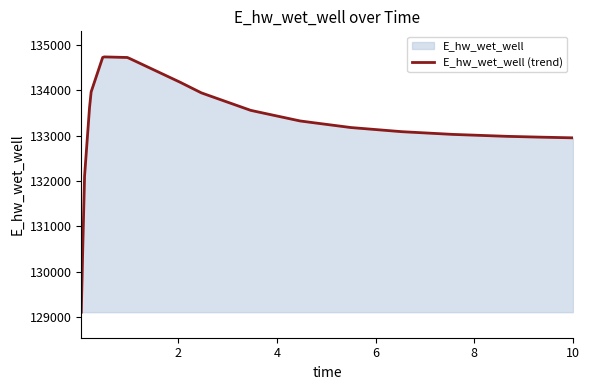

How many distinct data groups are displayed?

1